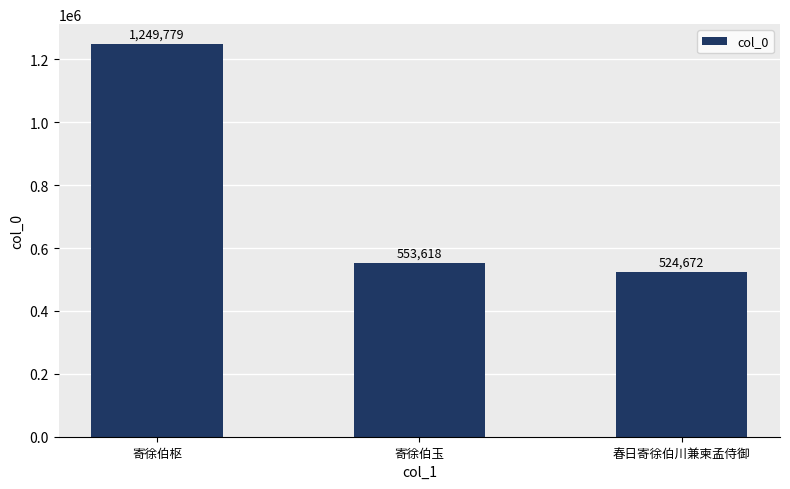

Does the chart contain stacked bars?

No